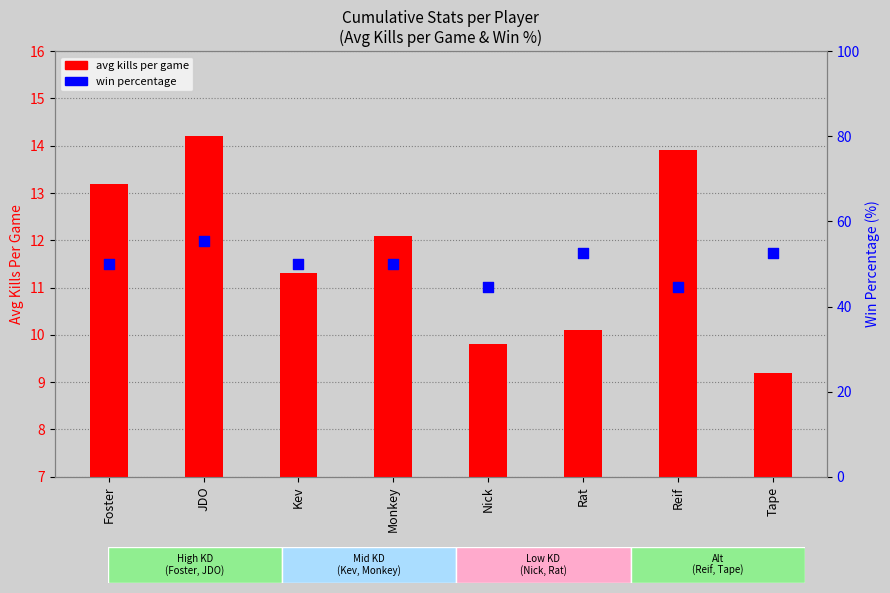

Which series has the largest total across all categories?

win percentage